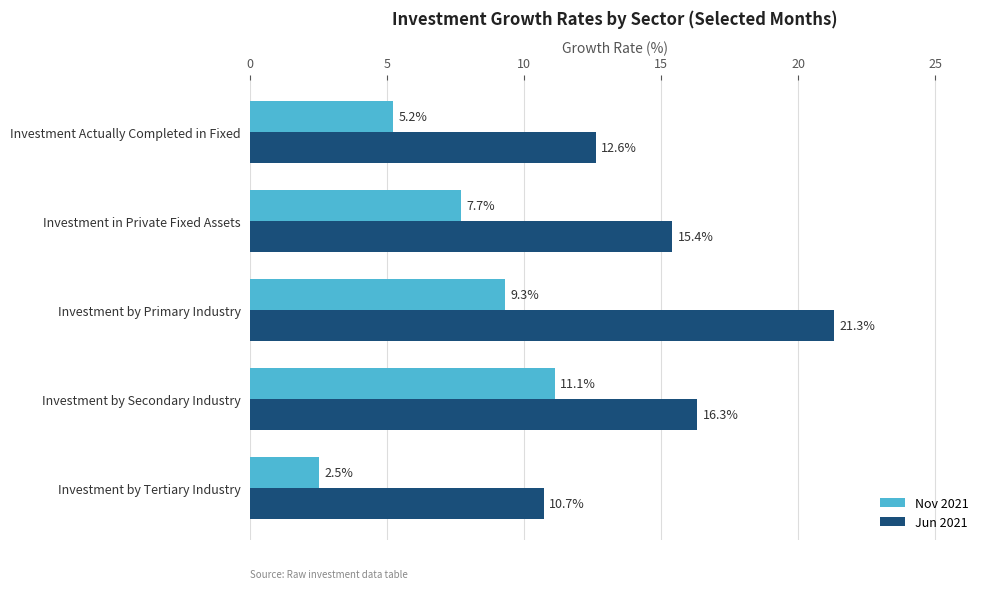

True or false: Nov 2021 has a value of 2.5 at Investment by Tertiary Industry.

True